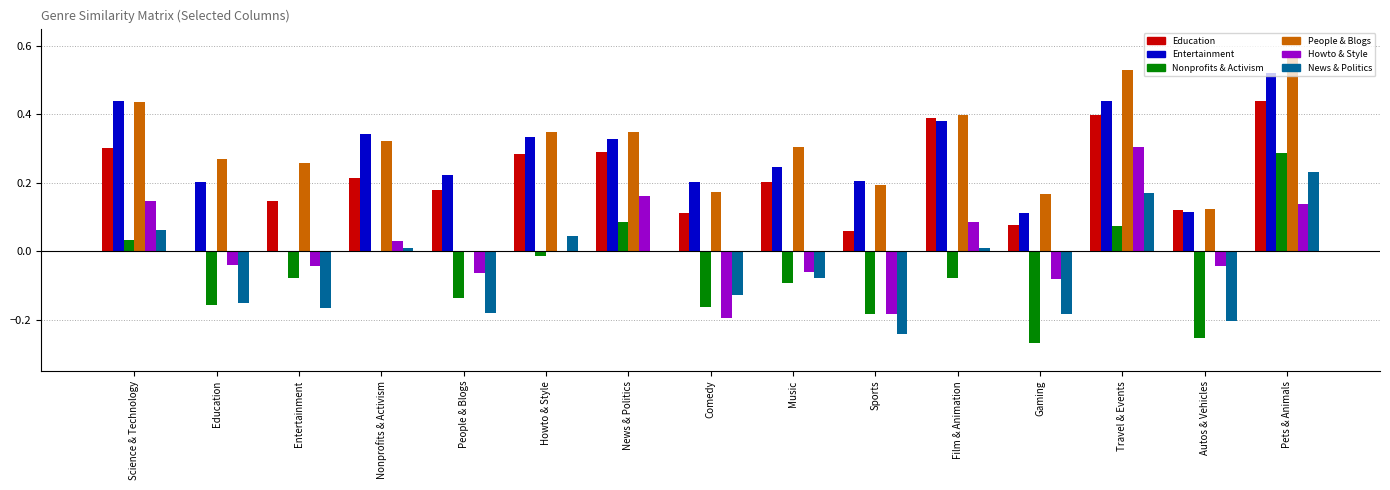

Rank the categories by Education value from lowest to highest.

Education, Sports, Gaming, Comedy, Autos & Vehicles, Entertainment, People & Blogs, Music, Nonprofits & Activism, Howto & Style, News & Politics, Science & Technology, Film & Animation, Travel & Events, Pets & Animals